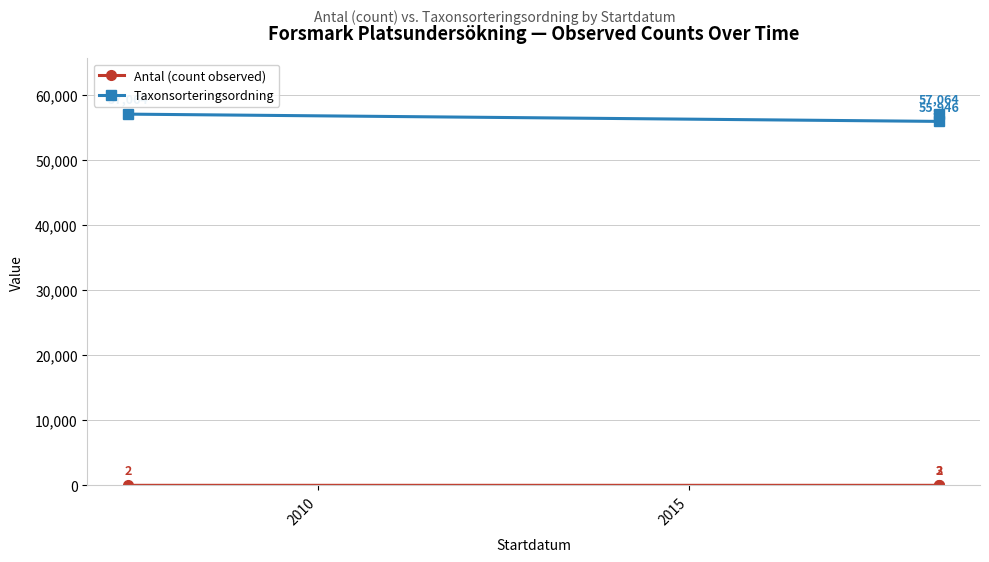

Which series has the widest spread of values?

Taxonsorteringsordning